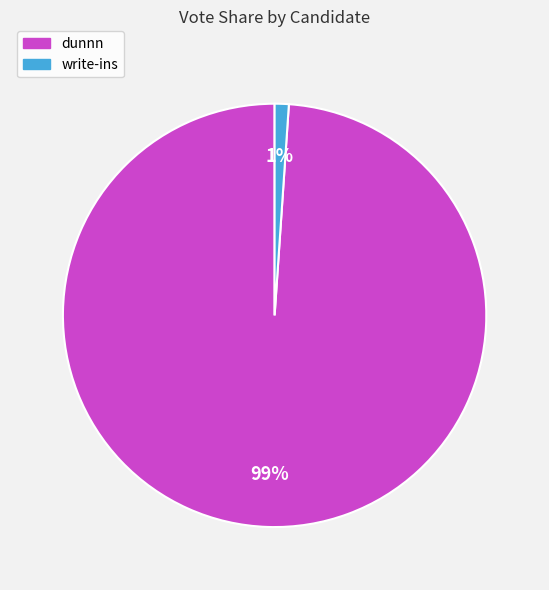

Rank the categories by value from highest to lowest.

dunnn, write-ins